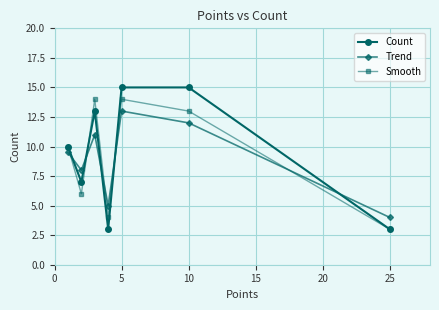

Is this an area chart (filled region under the line)?

No